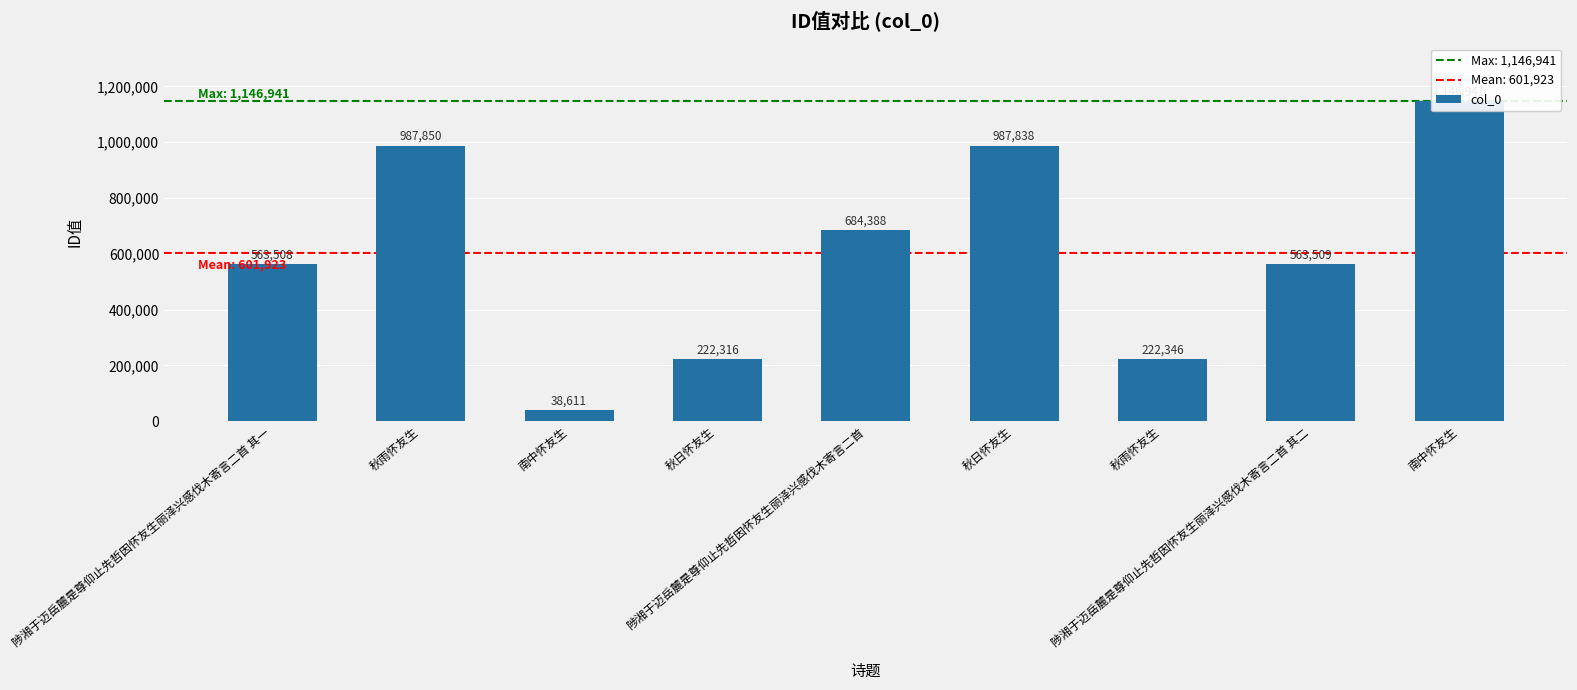

What is the difference between the values at 南中怀友生 and 秋日怀友生?

924625